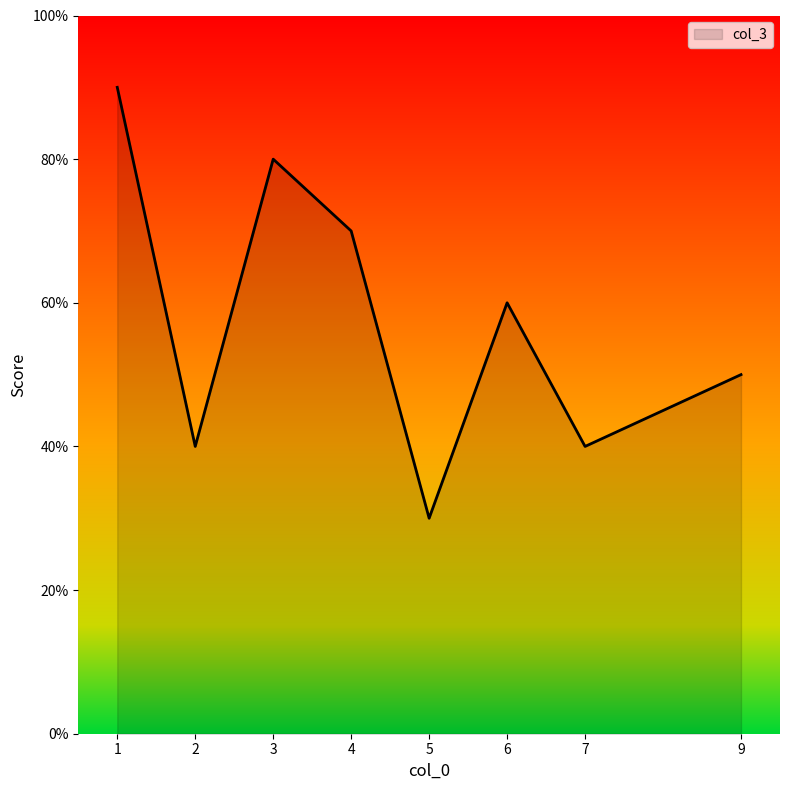

At which category does the chart reach its peak across all series?

1